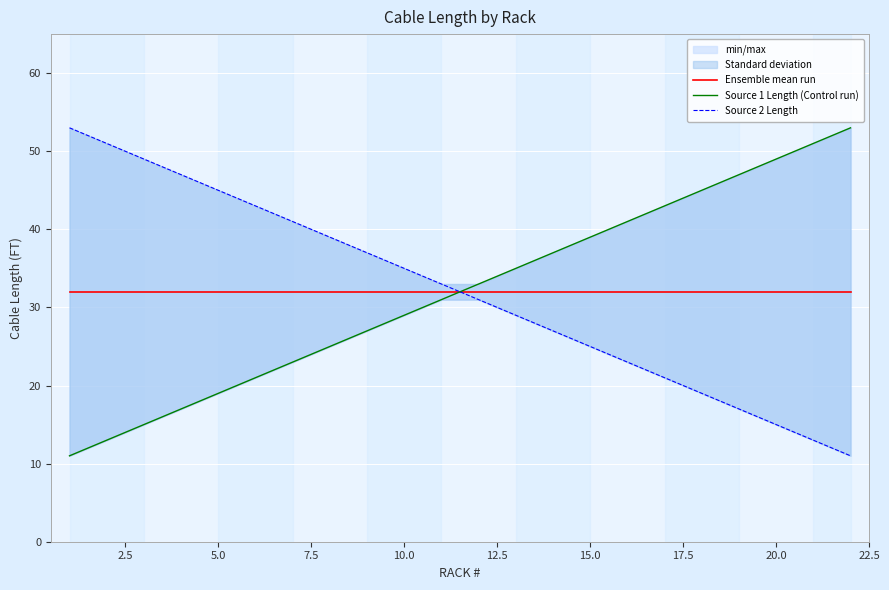

After their last crossing, which series has the higher values: Source 1 Length (Control run) or Source 2 Length?

Source 1 Length (Control run)